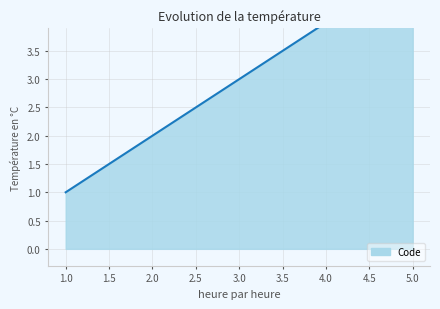

Does the chart have visible grid lines?

Yes